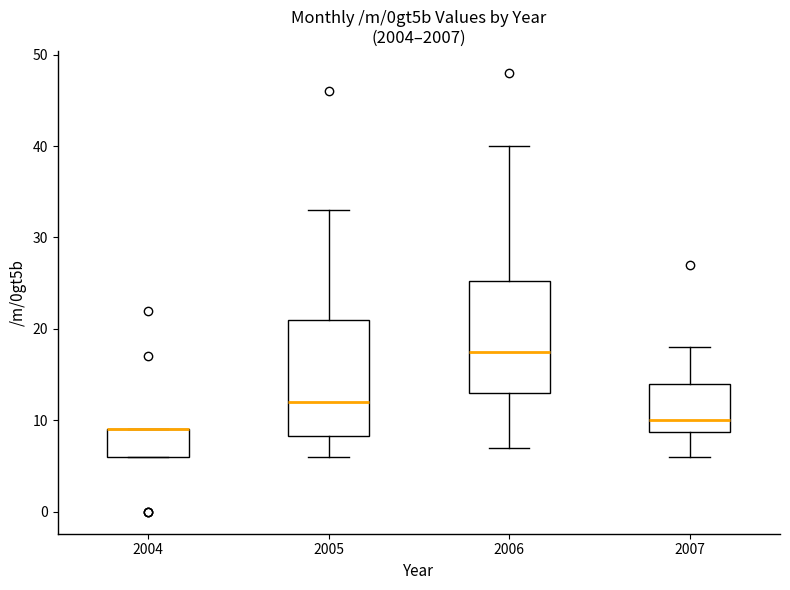

Reading left to right, read every box against the y-axis: the position of its median line, the range the box covers, and the ends of its whiskers. The values are not printed on the chart, so give them approximately, as read against the axis.

2004: median 9 (drawn on the box's upper edge), box 6 to 9, whiskers 6 to 9
2005: median 12, box 8 to 21, whiskers 6 to 33
2006: median 18, box 13 to 25, whiskers 7 to 40
2007: median 10, box 9 to 14, whiskers 6 to 18